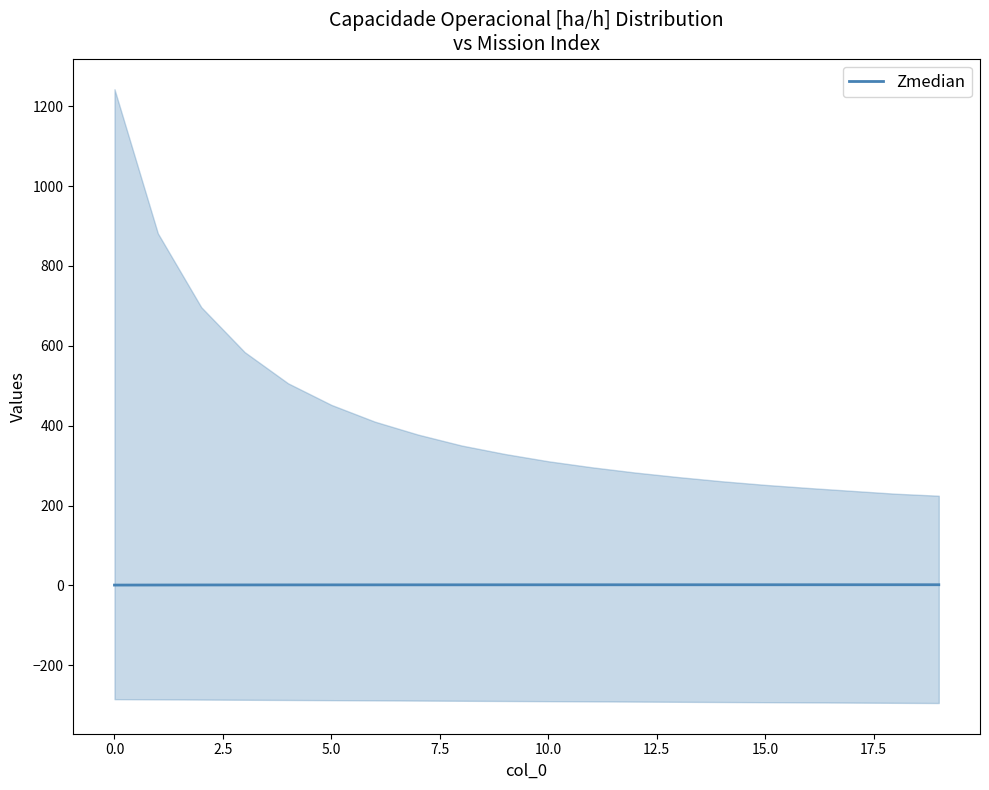

Reading right to left, what are all the values shown in this chart?

1.5	1.5	1.5	1.5	1.5	1.4	1.4	1.4	1.4	1.4	1.3	1.3	1.3	1.2	1.2	1.1	1.0	0.9	0.8	0.7